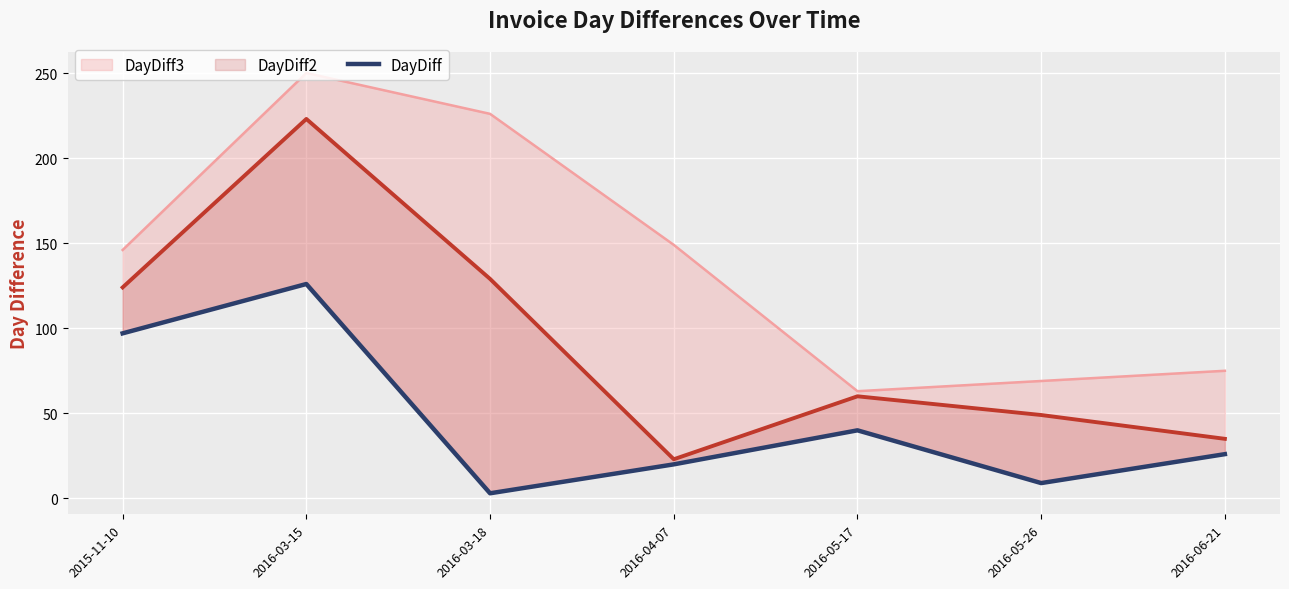

How many series are shown in this chart?

3